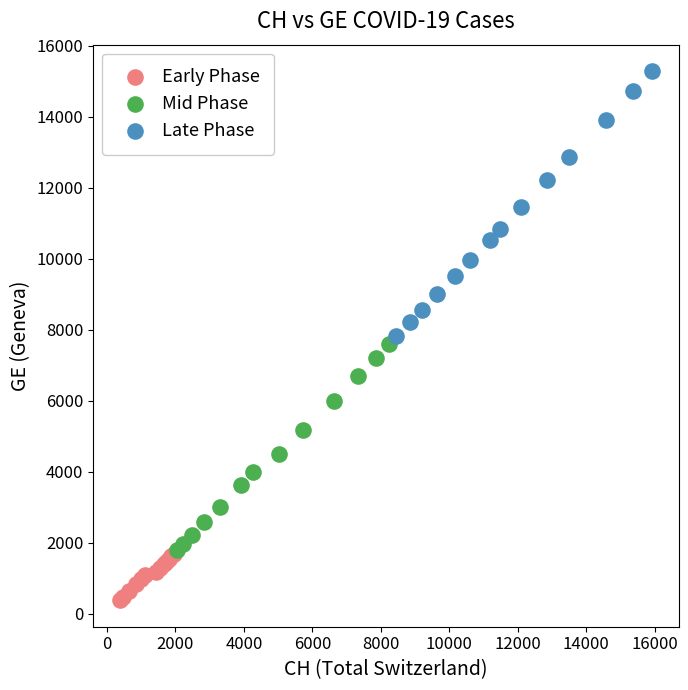

Which series reaches the minimum Y coordinate?

Early Phase